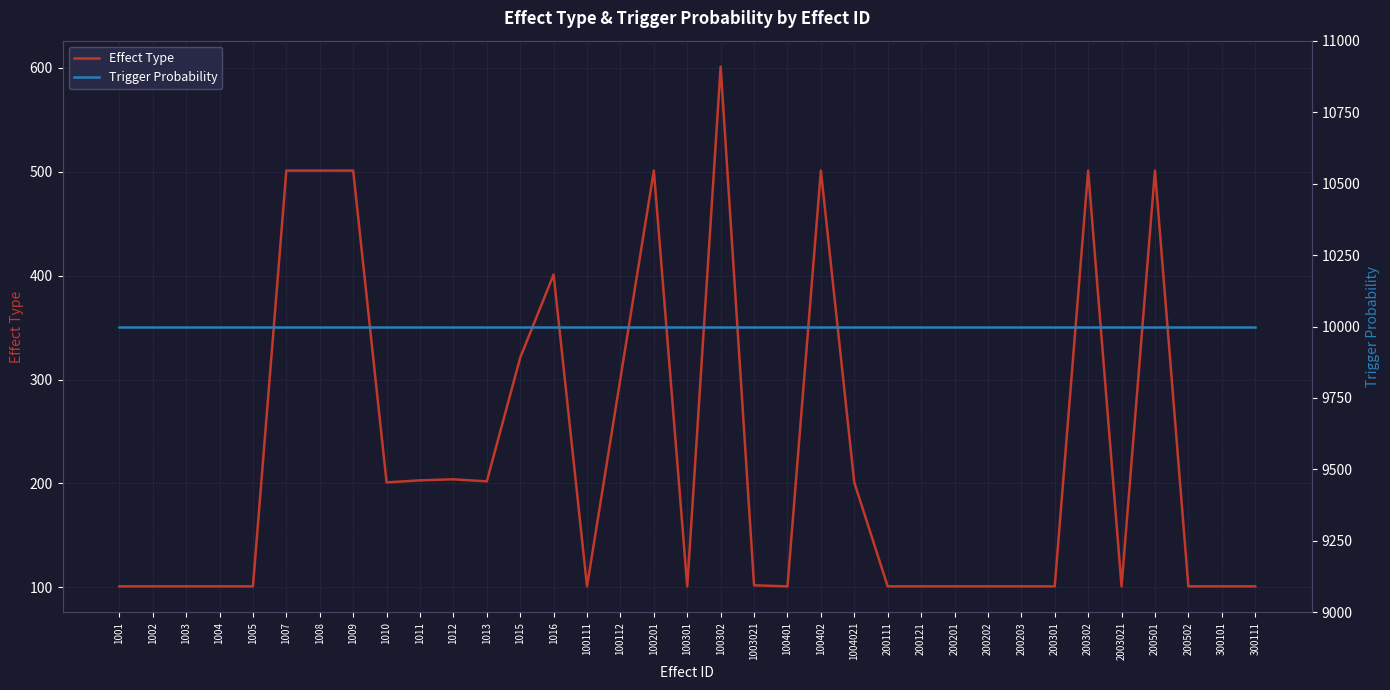

Which series changed the most between 1005 and 200302?

Effect Type